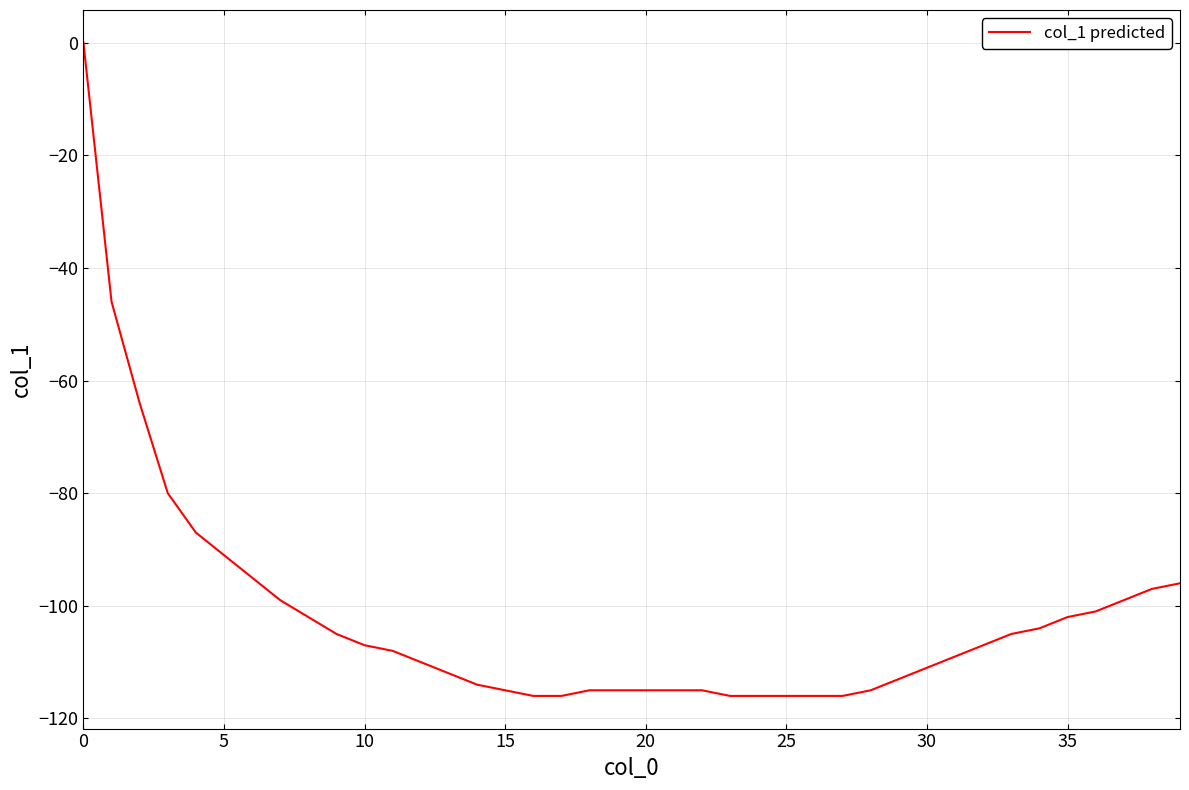

Is this an area chart (filled region under the line)?

No